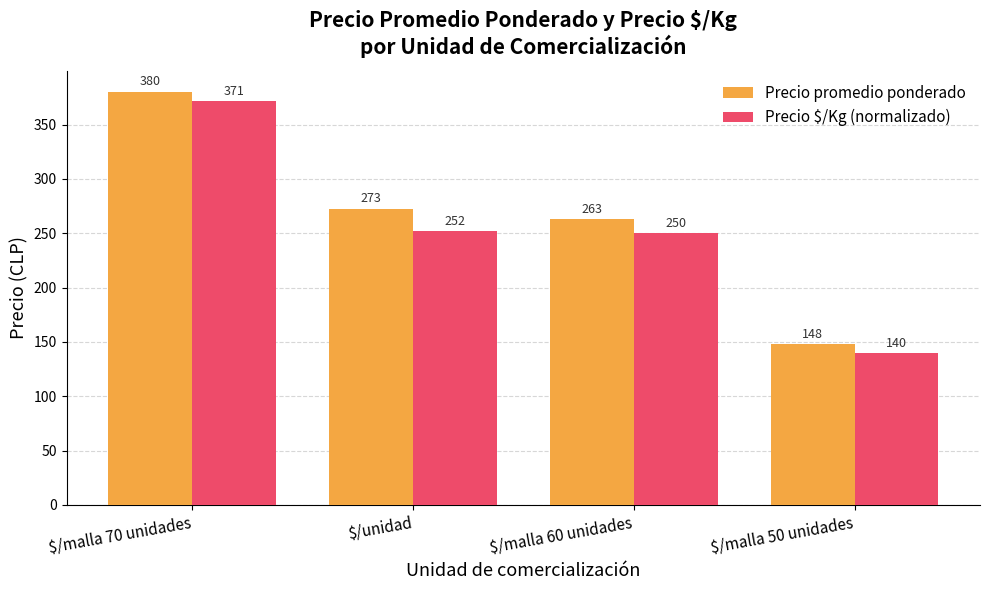

How many categories are shown in the chart?

4